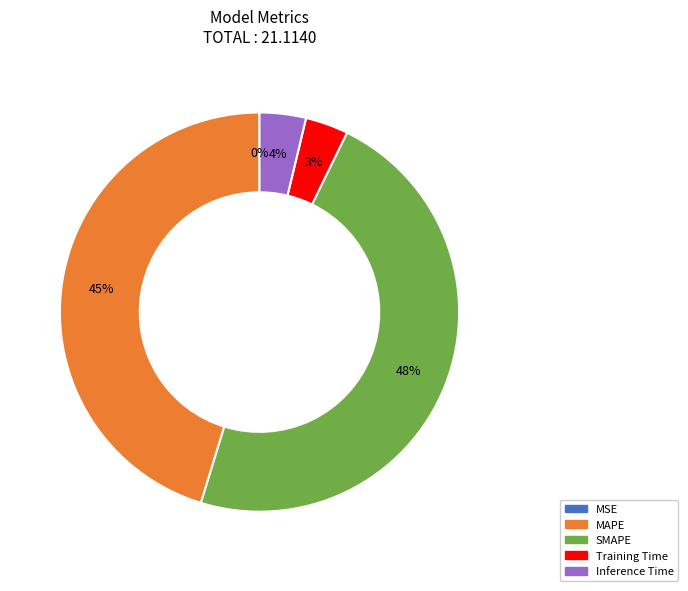

To the nearest percent, what percentage of the pie is SMAPE?

48%